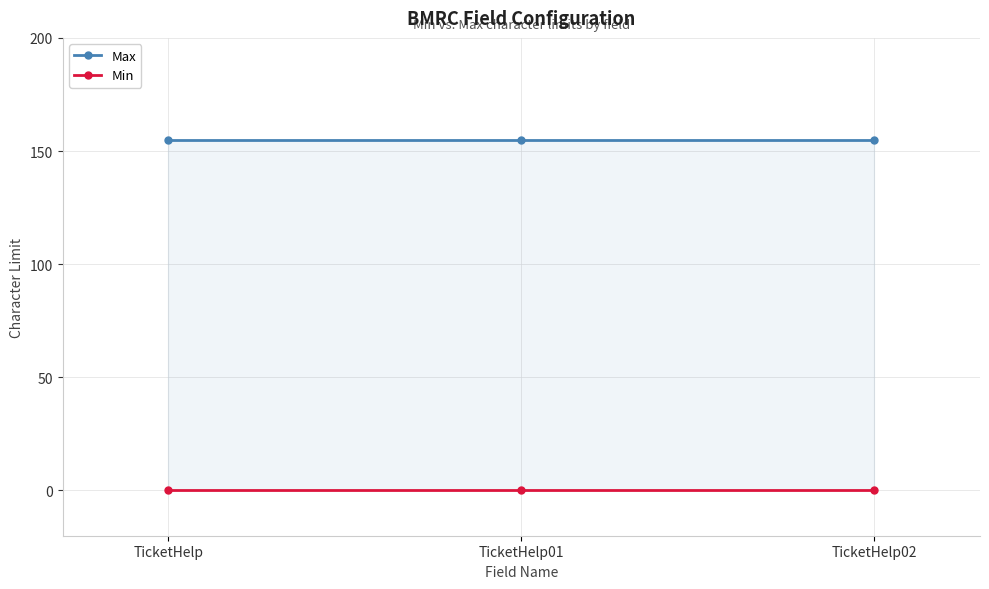

Which series changed the most between TicketHelp and TicketHelp02?

Max